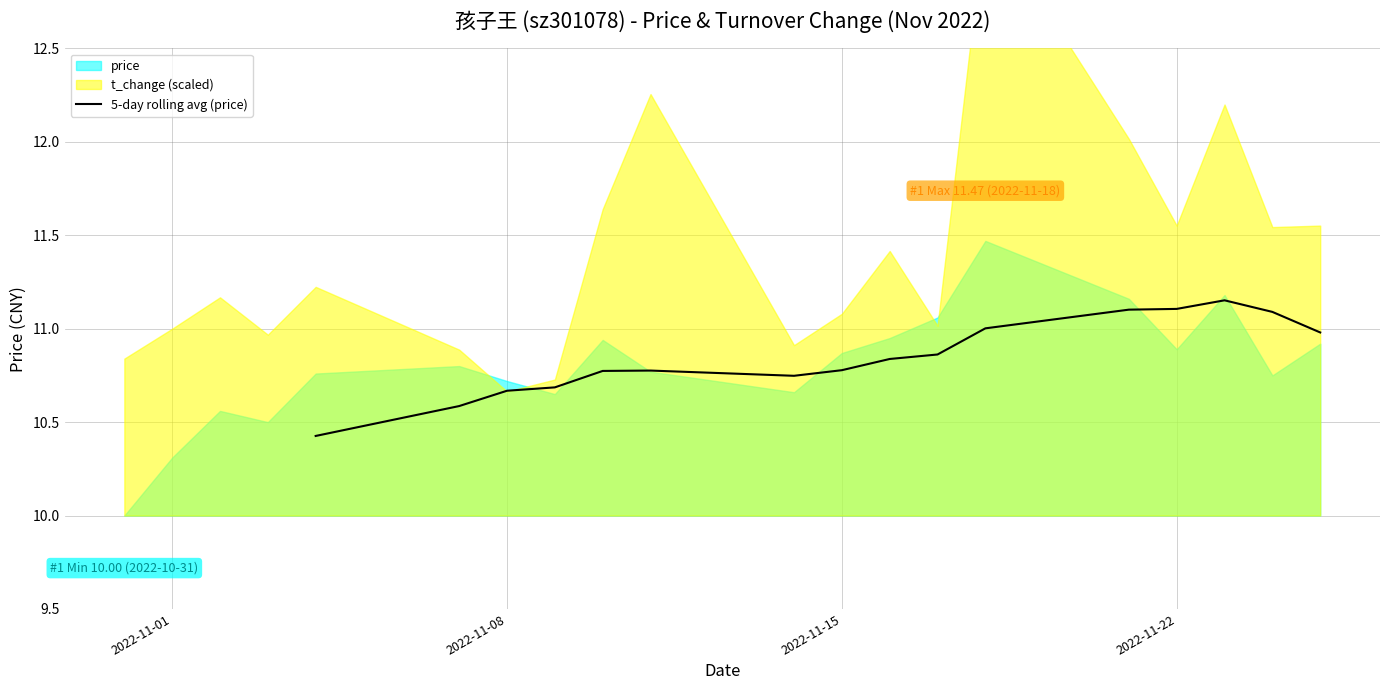

Is it true that 5-day rolling avg (price) equals 6.1 at 2022-11-22?

False